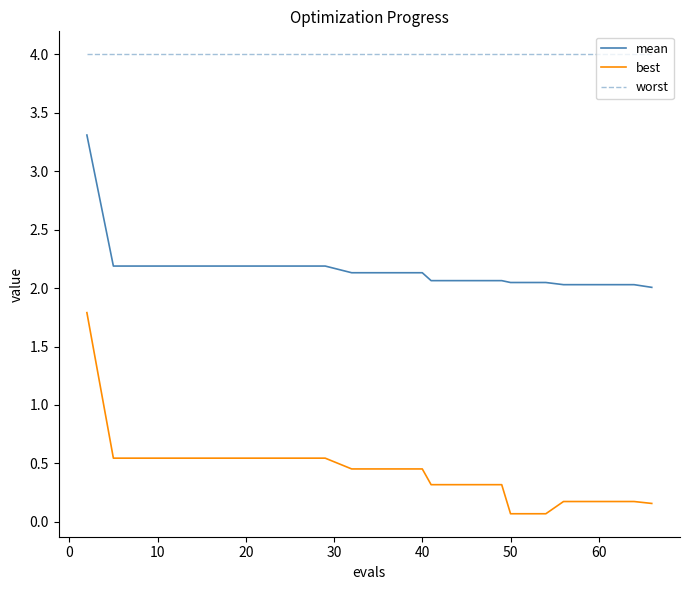

What is the maximum value for worst?

4.0